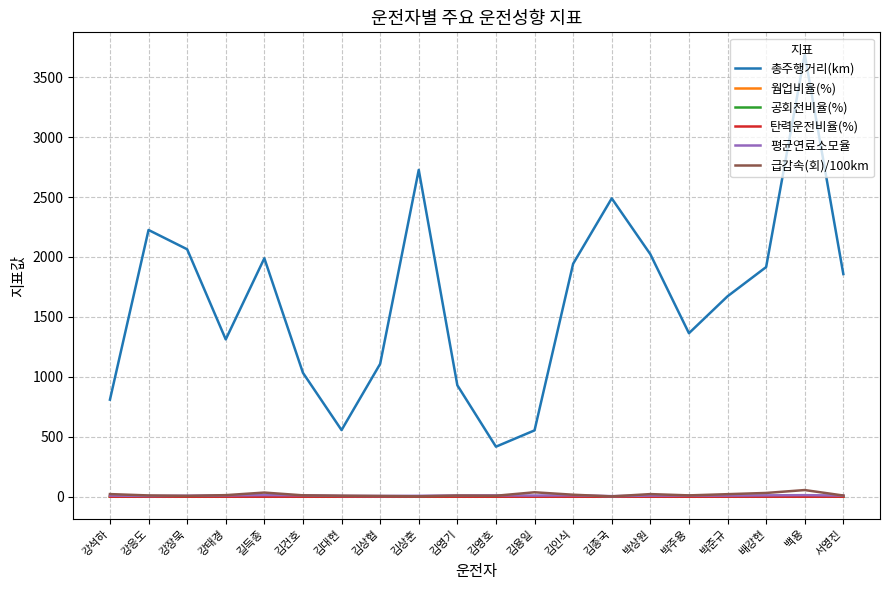

Is it true that 총주행거리(km) equals 1108.1 at 김상협?

True